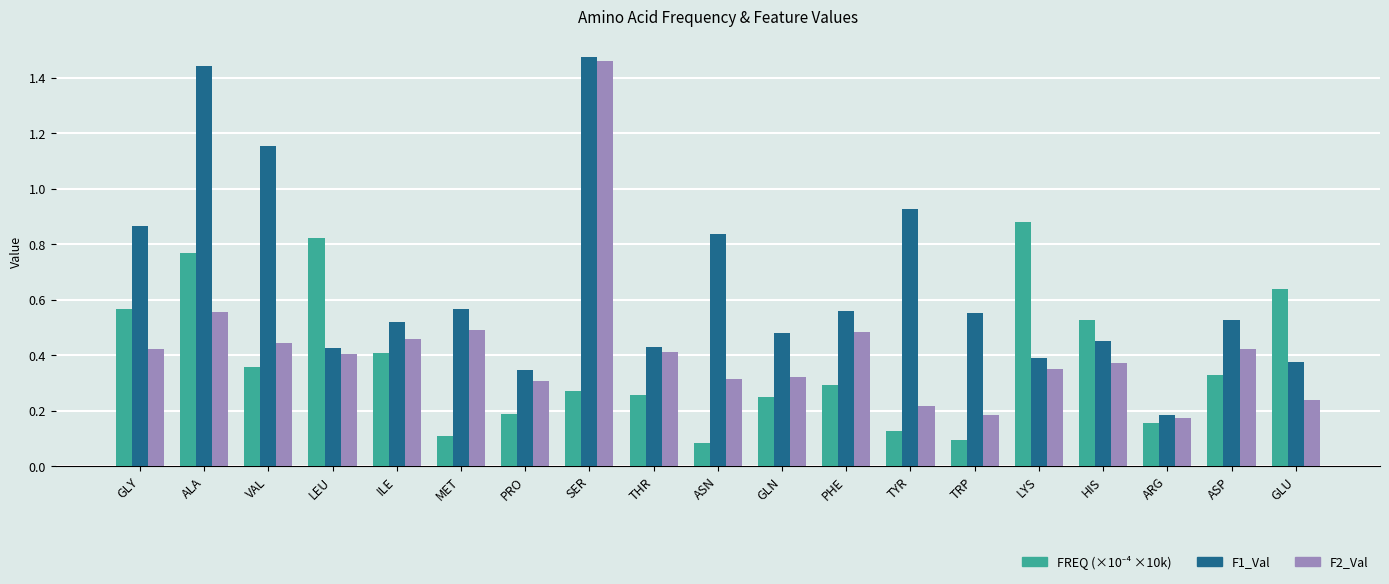

What is the total value across all series at SER?

3.2